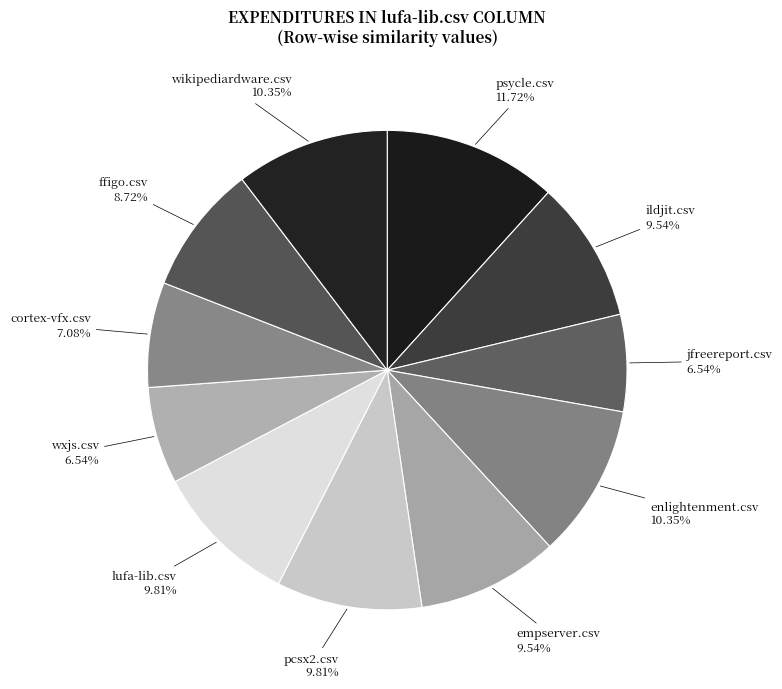

Is there a majority slice in this chart?

No